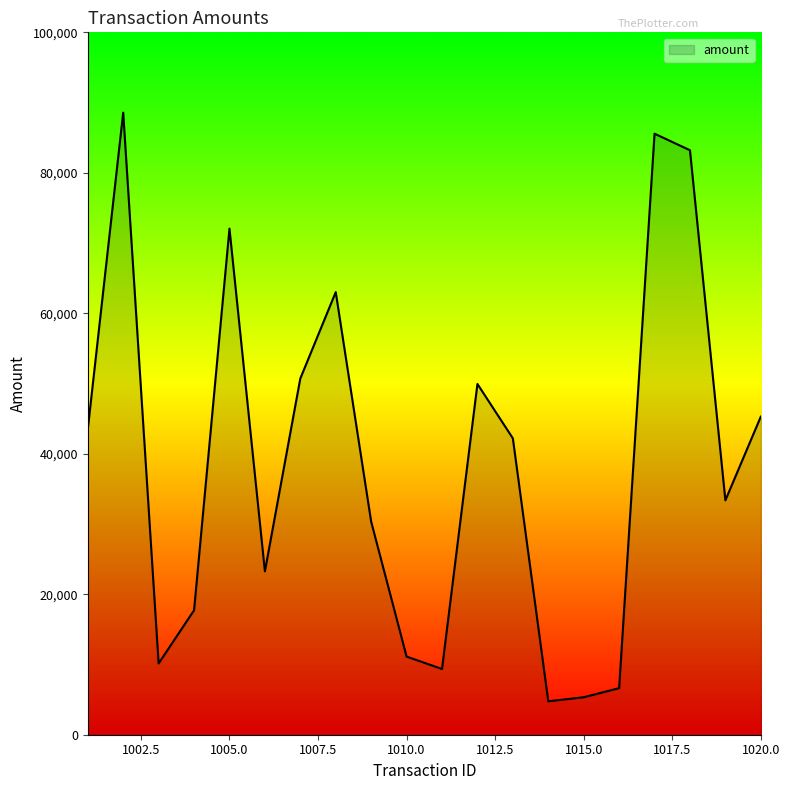

What is the maximum value shown in the chart?

88567.5